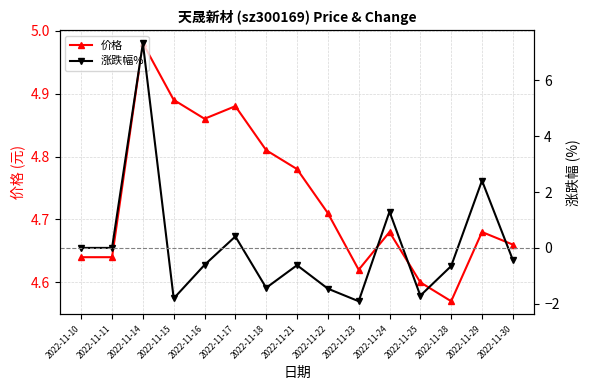

What is the difference between the highest and lowest values at 2022-11-25?

6.3